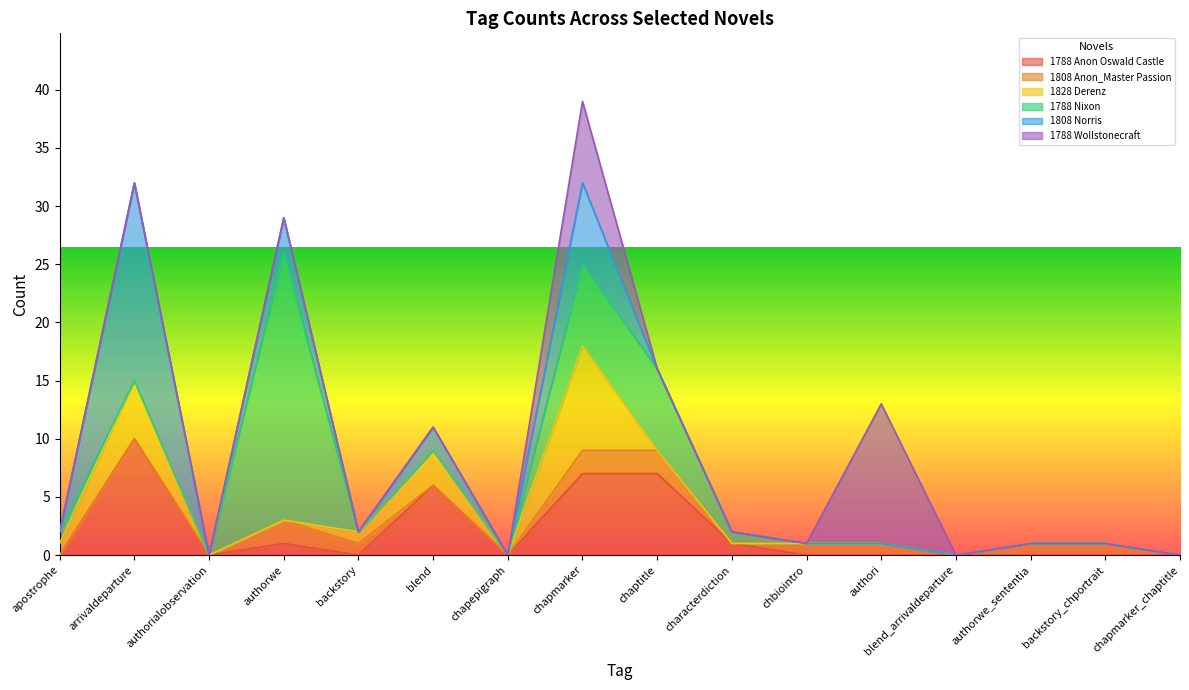

How many data points does each series have?

16